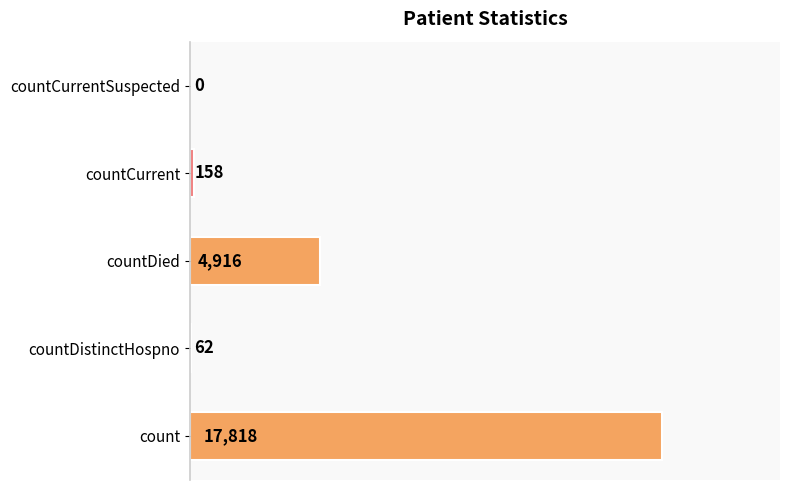

What is the average value?

4591